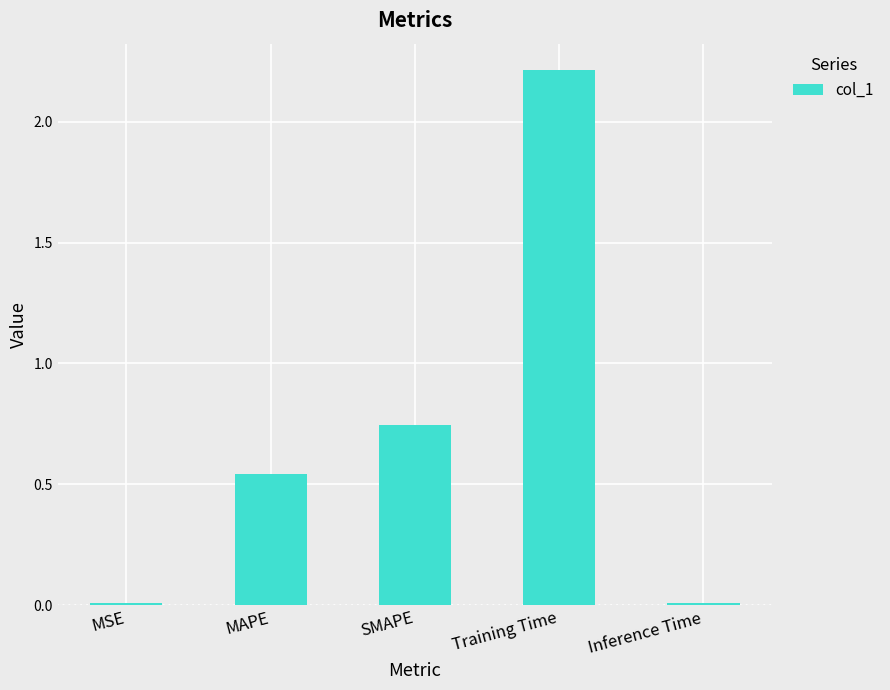

What is the difference between the values at SMAPE and MAPE?

0.2